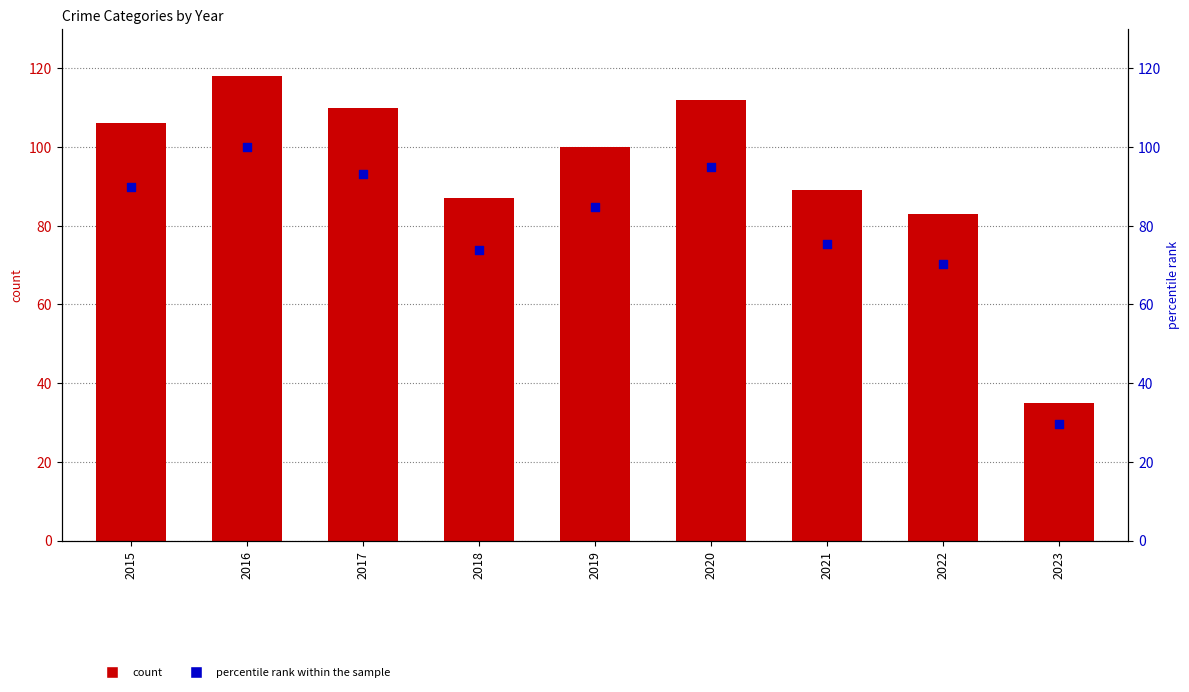

What is the total value across all series at 2015?

195.8